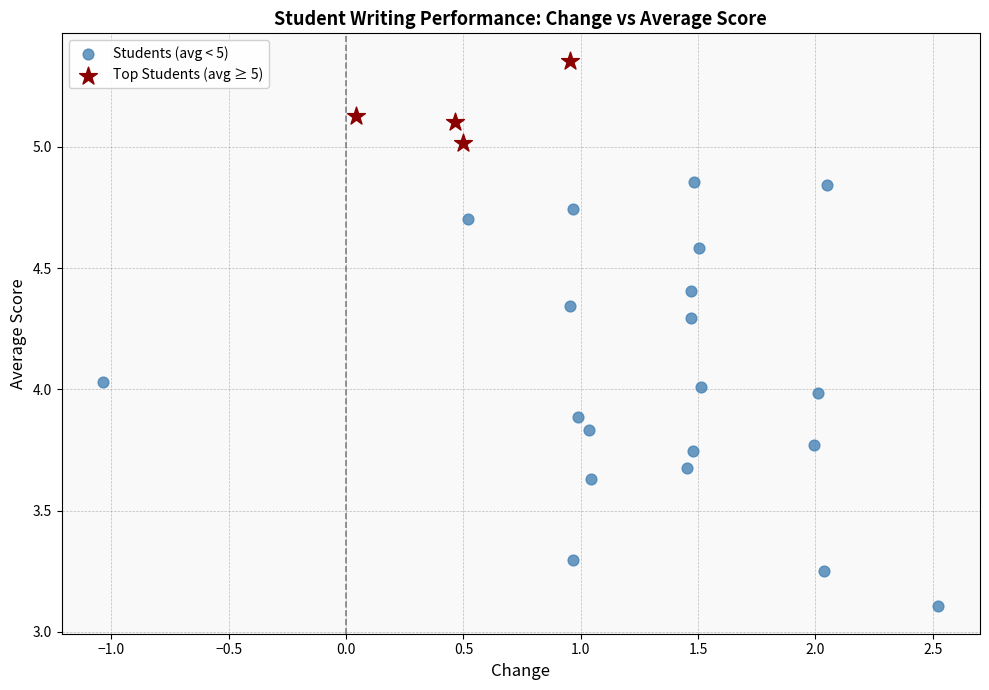

Which series has the largest Y range (max minus min)?

Students (avg < 5)